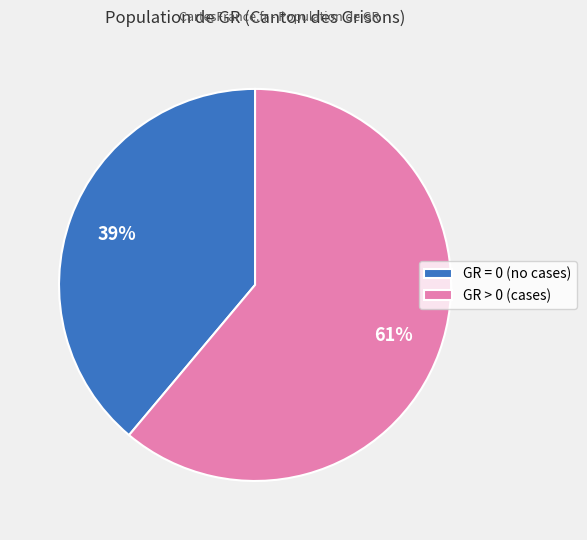

What is the smallest slice in the pie chart?

GR = 0 (no cases)